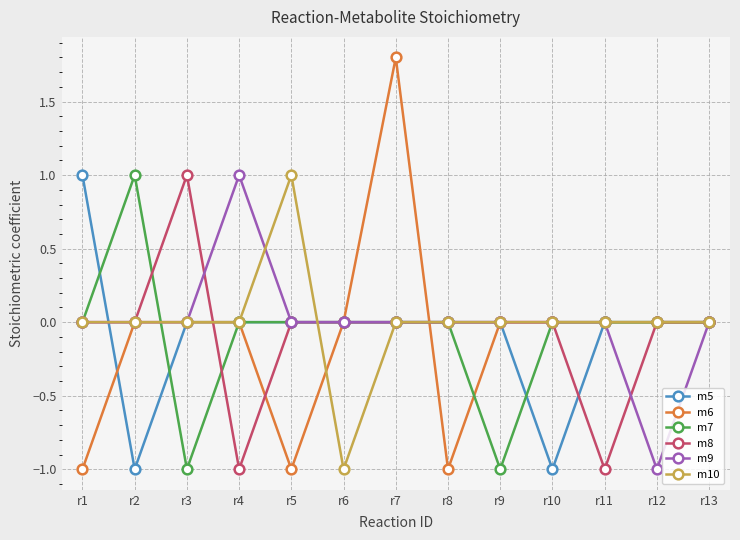

Reading left to right, transcribe all the data shown in this chart.

m5: r1=1.0	r2=-1.0	r3=0.0	r4=0.0	r5=0.0	r6=0.0	r7=0.0	r8=0.0	r9=0.0	r10=-1.0	r11=0.0	r12=0.0	r13=0.0
m6: r1=-1.0	r2=0.0	r3=0.0	r4=0.0	r5=-1.0	r6=0.0	r7=1.8	r8=-1.0	r9=0.0	r10=0.0	r11=0.0	r12=0.0	r13=0.0
m7: r1=0.0	r2=1.0	r3=-1.0	r4=0.0	r5=0.0	r6=0.0	r7=0.0	r8=0.0	r9=-1.0	r10=0.0	r11=0.0	r12=0.0	r13=0.0
m8: r1=0.0	r2=0.0	r3=1.0	r4=-1.0	r5=0.0	r6=0.0	r7=0.0	r8=0.0	r9=0.0	r10=0.0	r11=-1.0	r12=0.0	r13=0.0
m9: r1=0.0	r2=0.0	r3=0.0	r4=1.0	r5=0.0	r6=0.0	r7=0.0	r8=0.0	r9=0.0	r10=0.0	r11=0.0	r12=-1.0	r13=0.0
m10: r1=0.0	r2=0.0	r3=0.0	r4=0.0	r5=1.0	r6=-1.0	r7=0.0	r8=0.0	r9=0.0	r10=0.0	r11=0.0	r12=0.0	r13=0.0